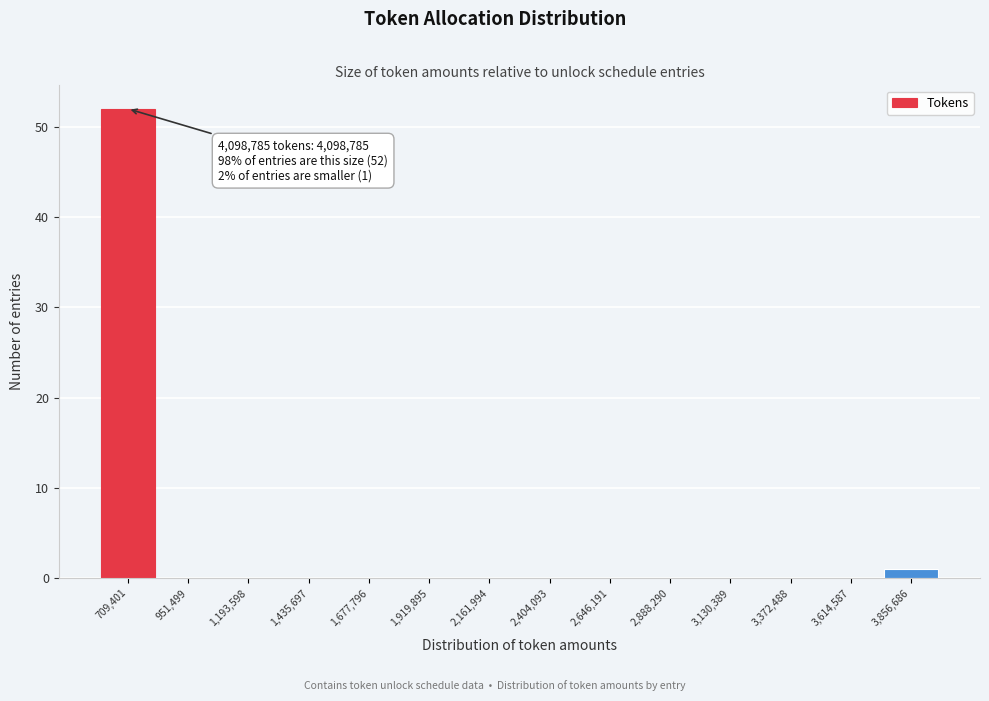

Reading left to right, what are all the values shown in this chart?

709,401=52	951,499=0	1,193,598=0	1,435,697=0	1,677,796=0	1,919,895=0	2,161,994=0	2,404,093=0	2,646,191=0	2,888,290=0	3,130,389=0	3,372,488=0	3,614,587=0	3,856,686=1